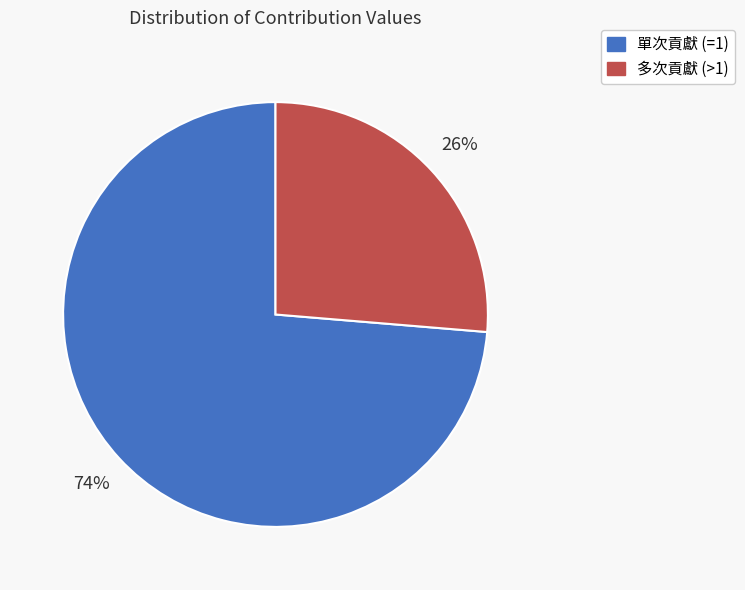

Is there a majority slice in this chart?

Yes